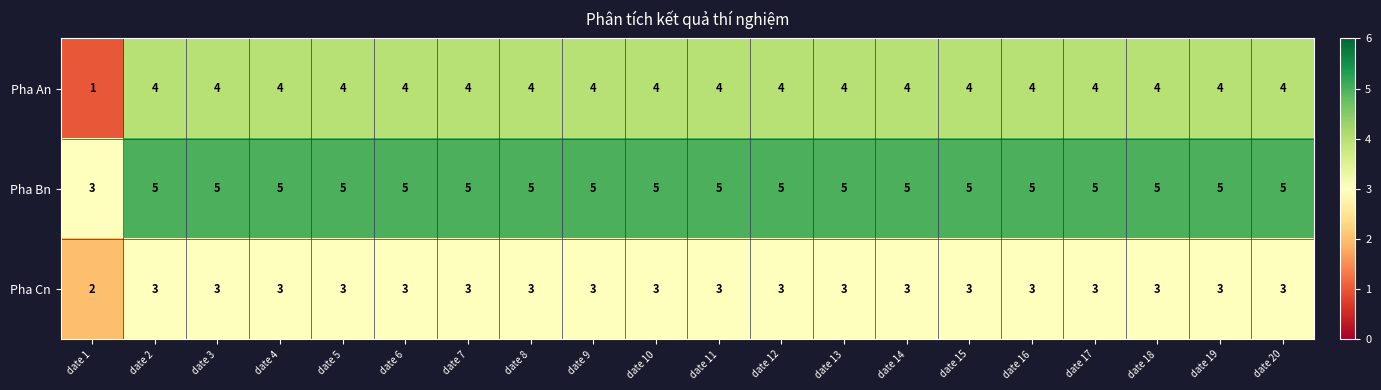

What is the difference between the highest and lowest values at date 11?

2